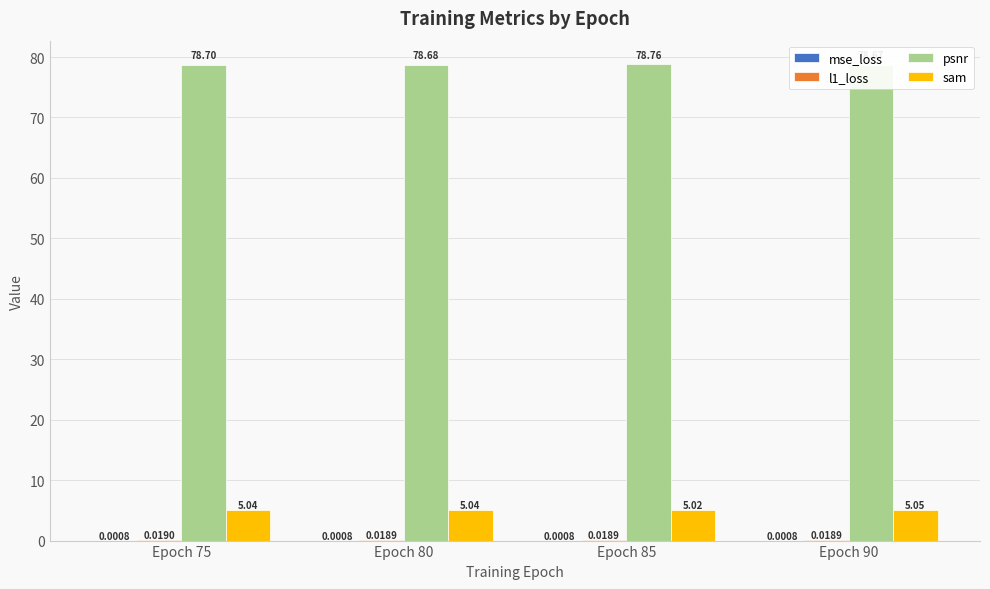

Reading right to left, list all the values displayed in this chart.

mse_loss: 0.0	0.0	0.0	0.0
l1_loss: 0.0	0.0	0.0	0.0
psnr: 78.7	78.8	78.7	78.7
sam: 5.1	5.0	5.0	5.0